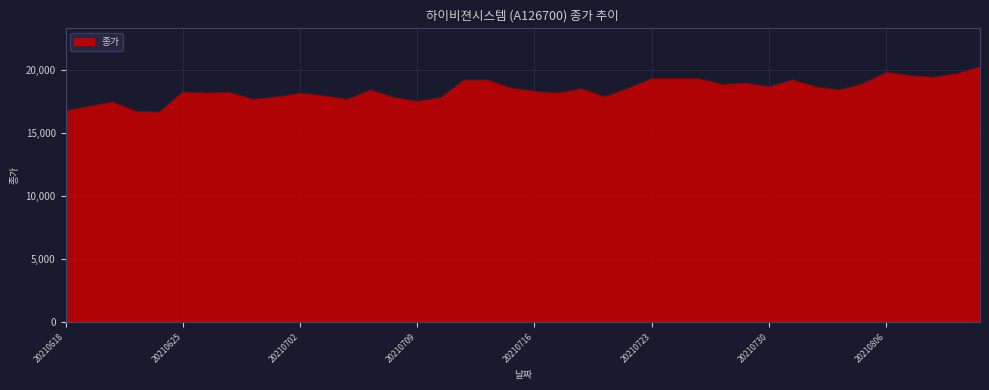

What is the minimum value shown in the chart?

16700